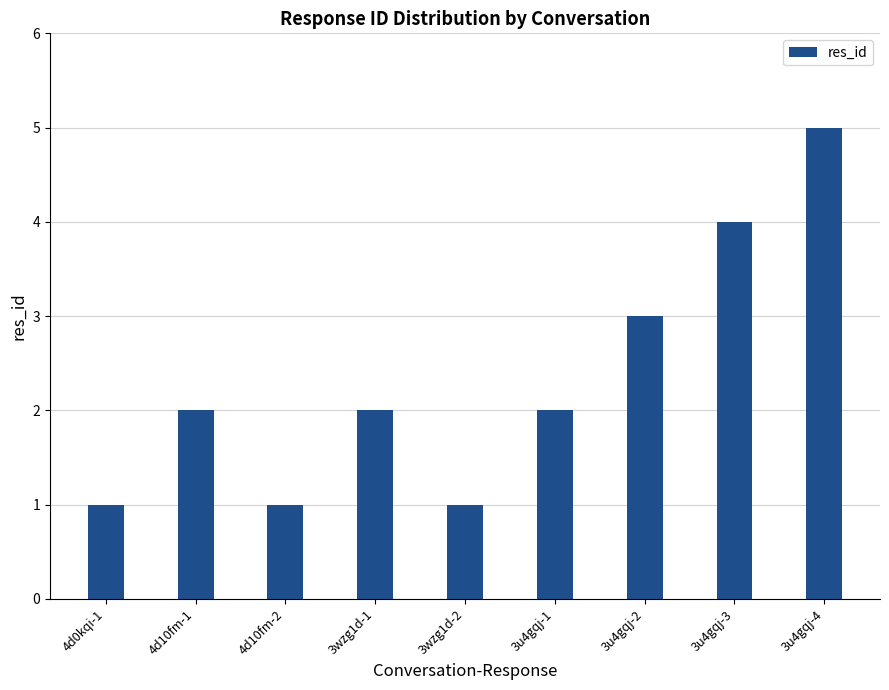

Count the number of categories in the chart.

9